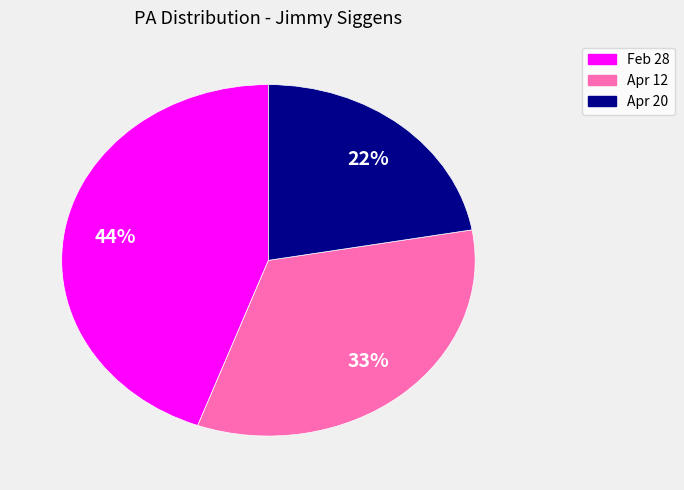

Does any single category account for the majority?

No